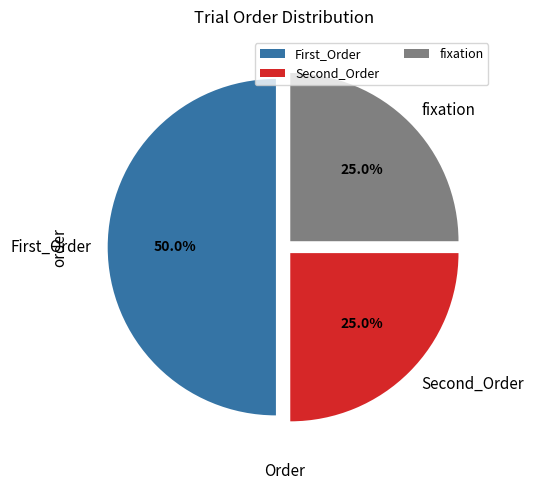

What percentage is the Second_Order slice, to the nearest percent?

25%